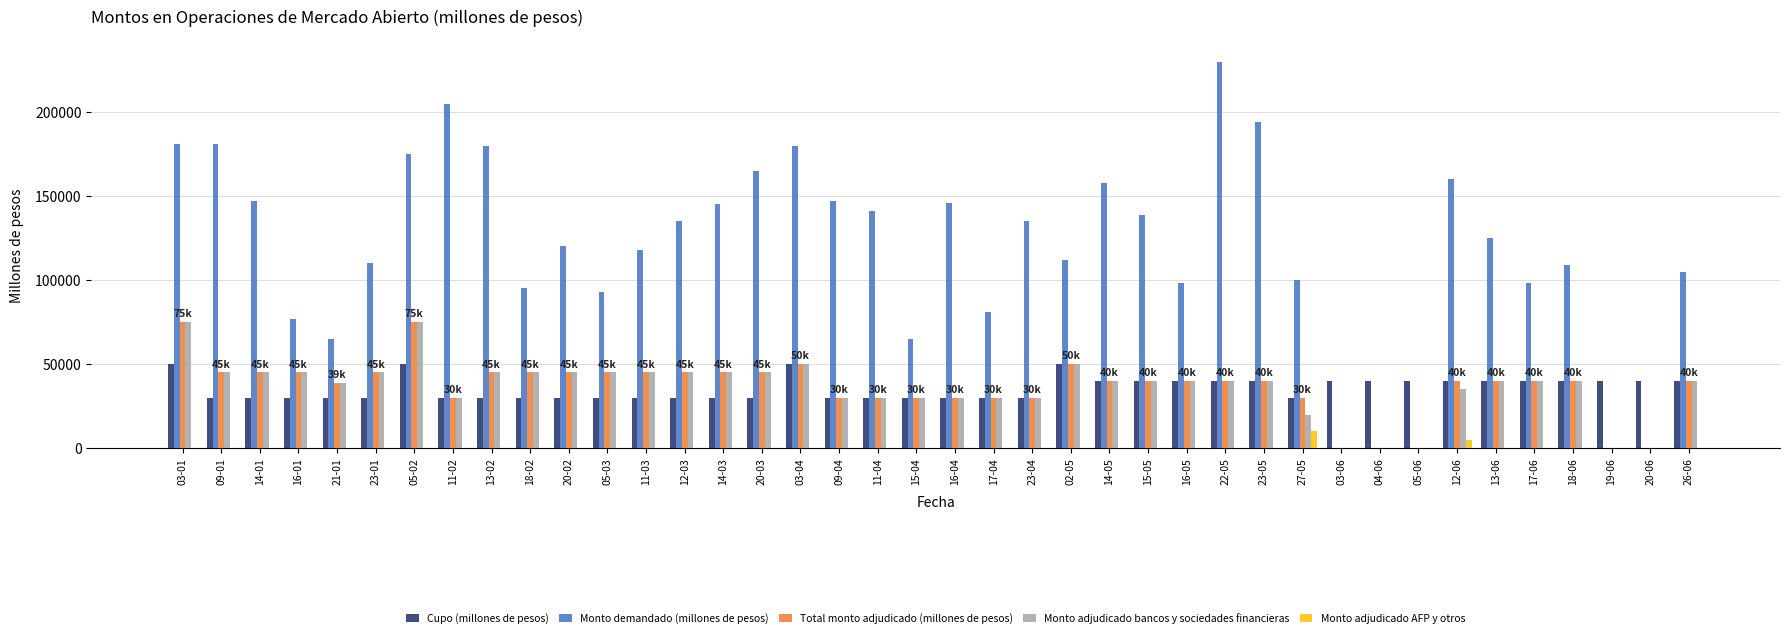

The value of Monto adjudicado bancos y sociedades financieras at 13-06 is 40000. True or false?

True